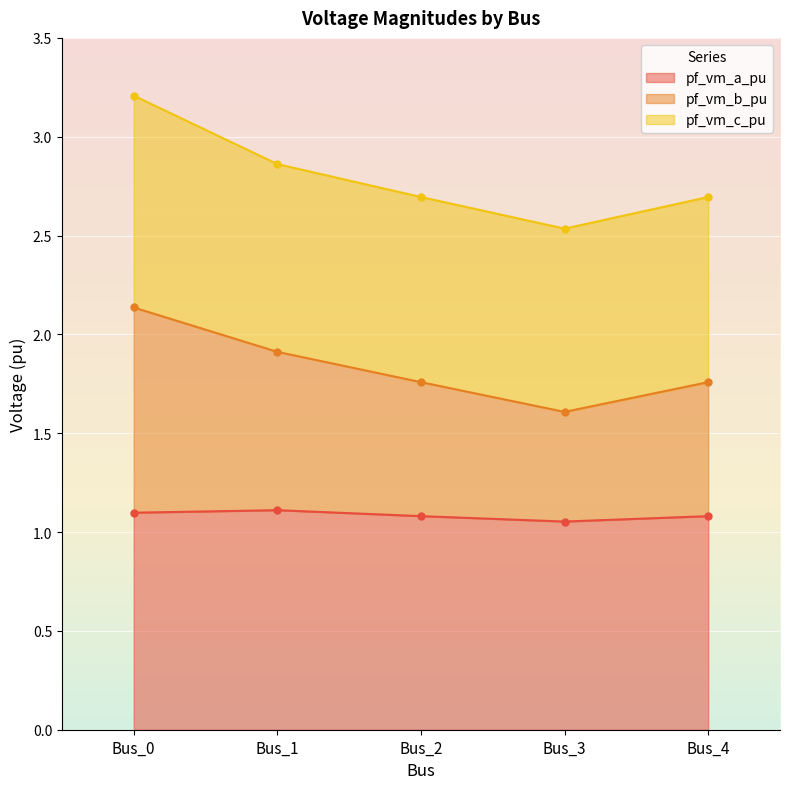

The value of pf_vm_a_pu at Bus_1 is 1.1. True or false?

True